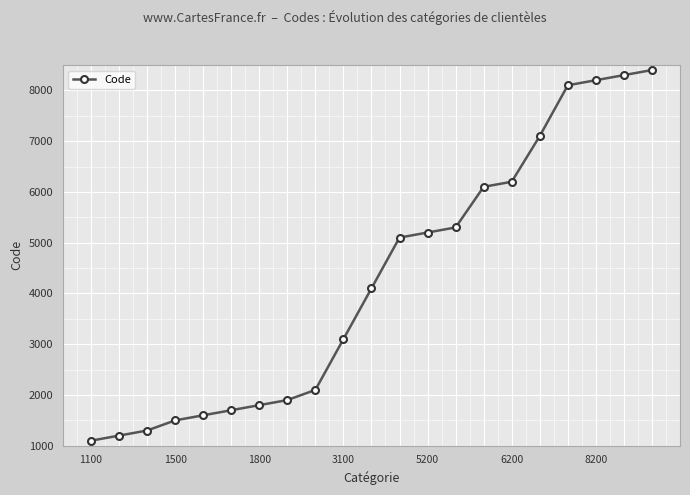

What is the greatest value displayed?

8400